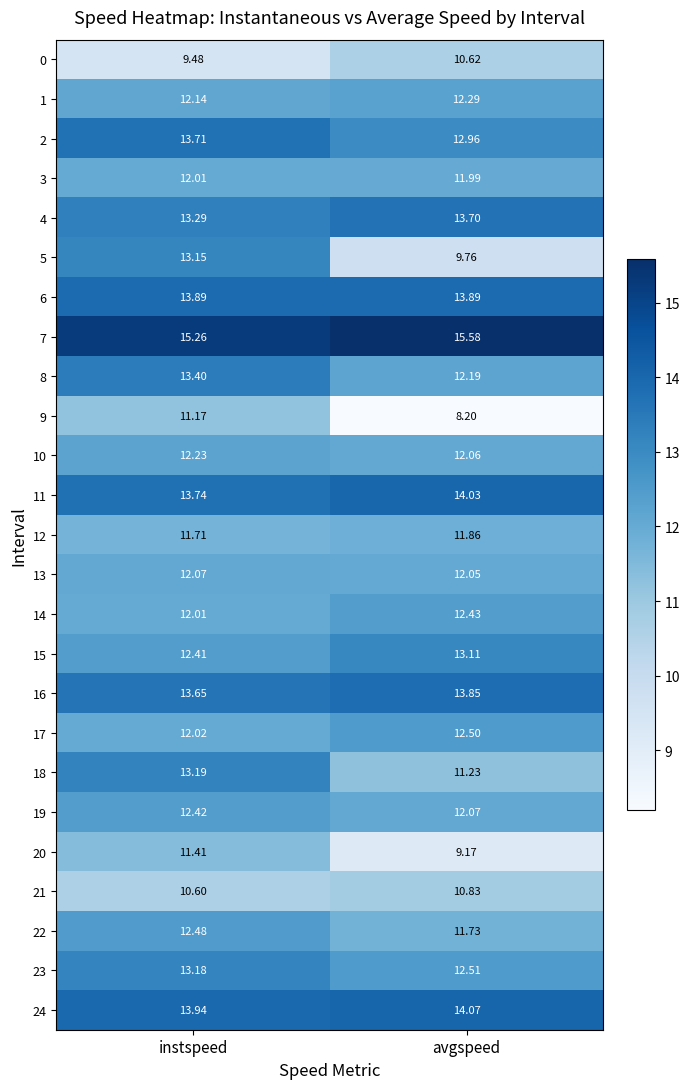

What is the difference between the highest and lowest values at instspeed?

5.8